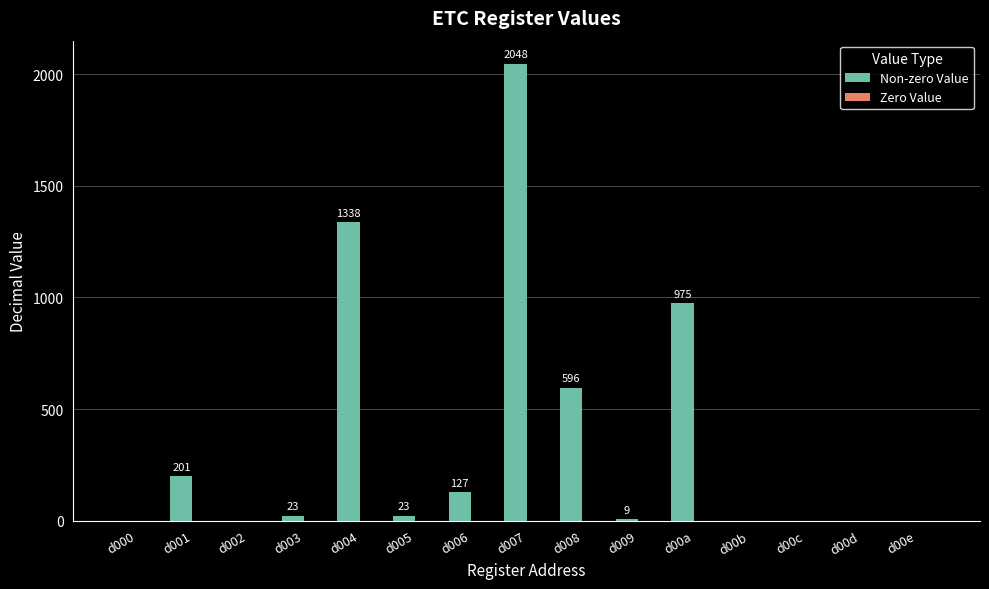

Reading left to right, extract all data points from this chart.

d000=0	d001=201	d002=0	d003=23	d004=1338	d005=23	d006=127	d007=2048	d008=596	d009=9	d00a=975	d00b=0	d00c=0	d00d=0	d00e=0